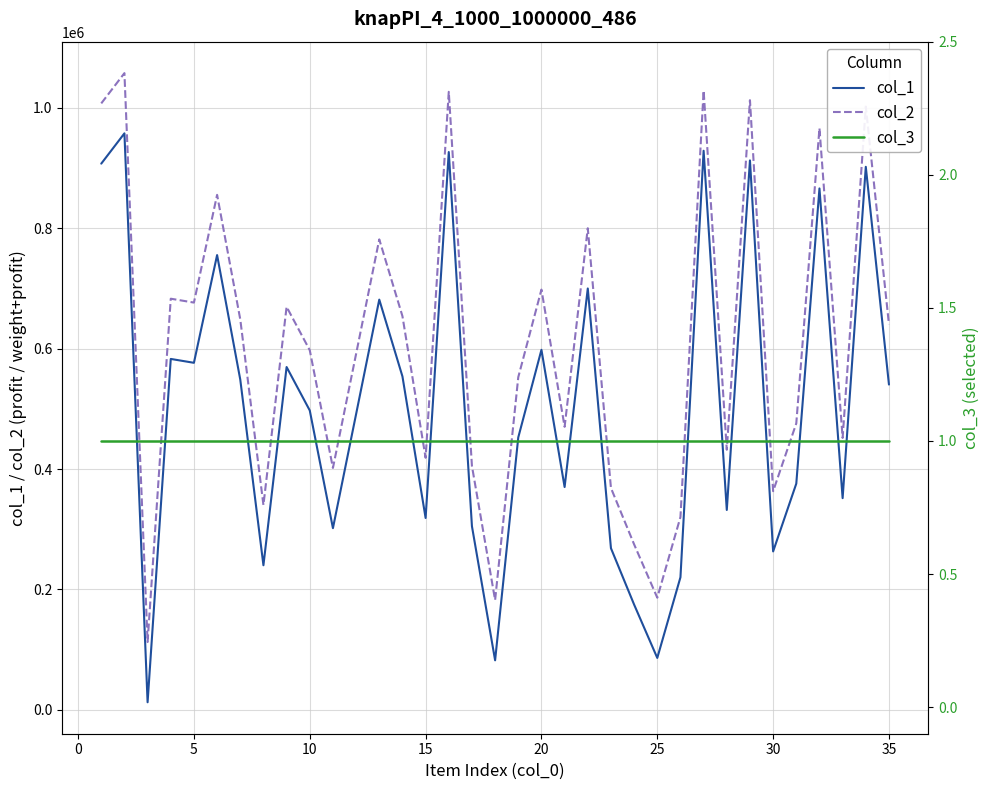

True or false: col_1 has more than 0 interior local peaks.

True